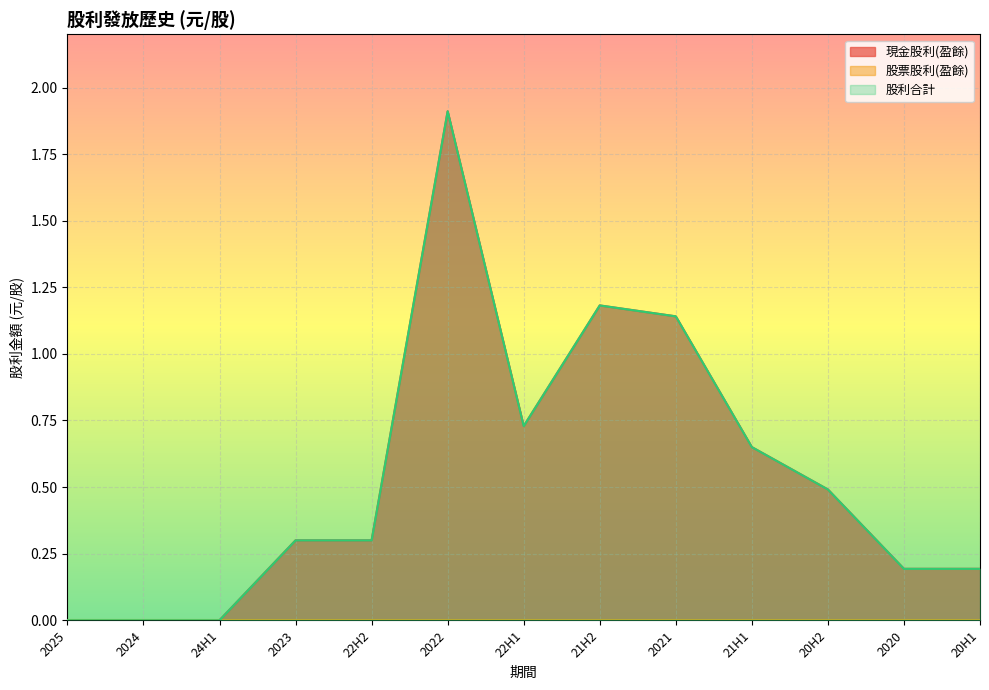

How many interior local valleys does the 股利合計 series have?

1